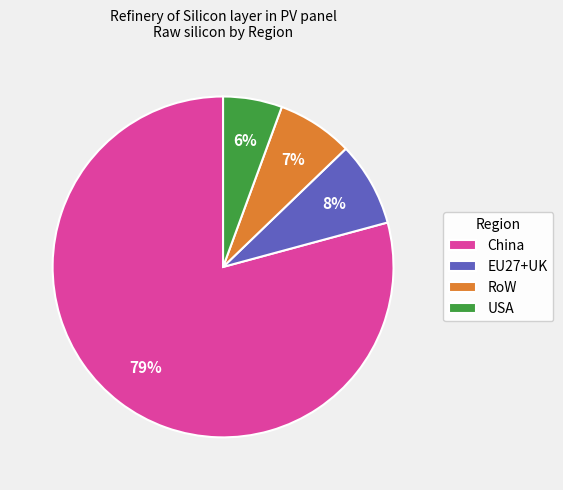

Do China and USA together represent more than half of the pie?

Yes